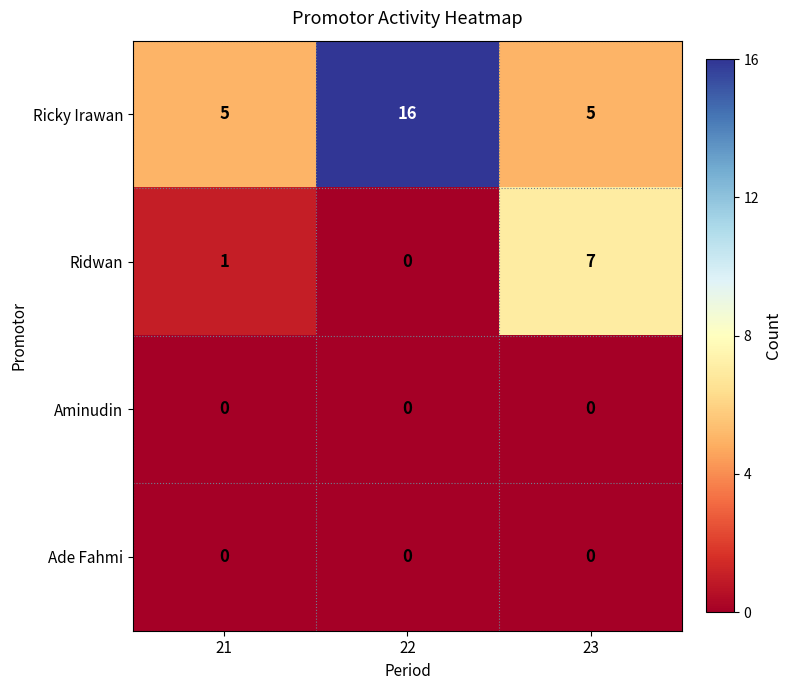

What is the total value across all series at 23?

12